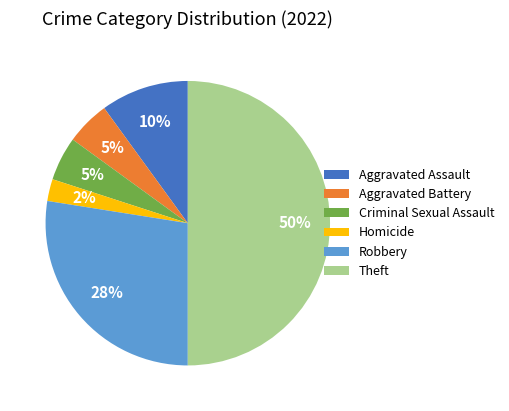

Which slice is the largest?

Theft